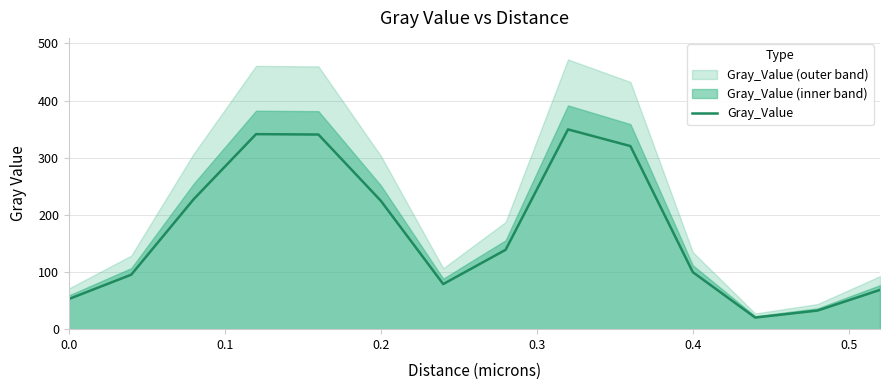

What is the minimum value for Gray_Value?

20.3